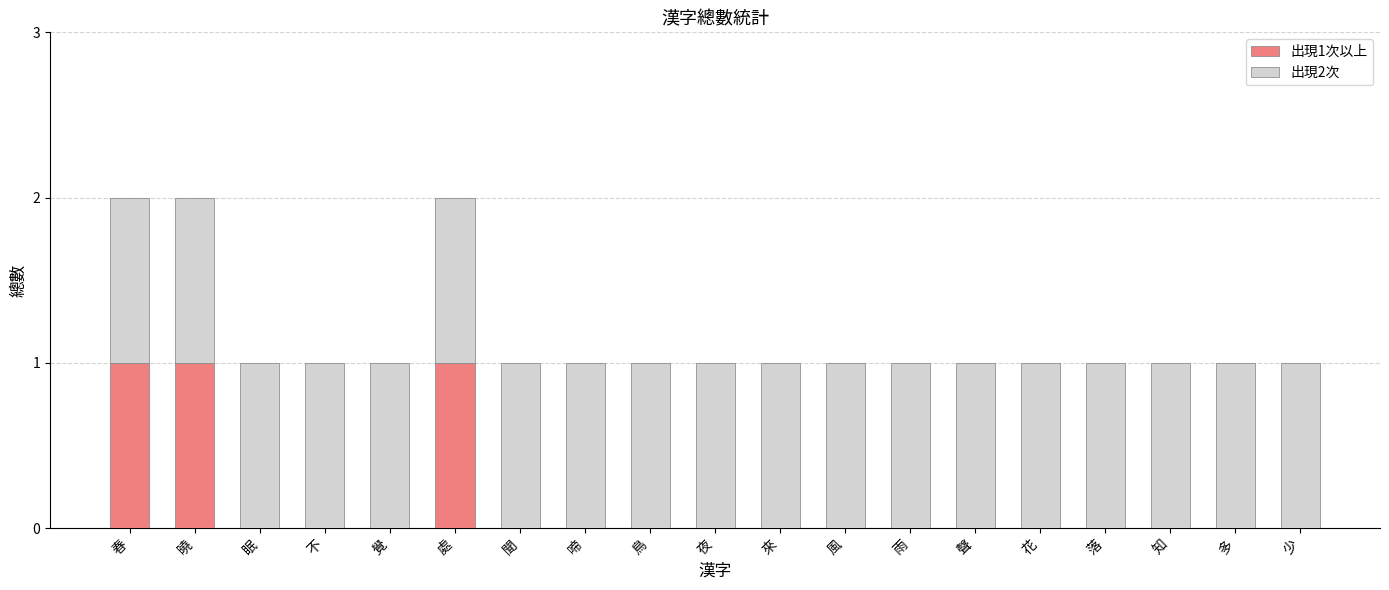

The 出現1次以上 series shows 0 at 知. True or false?

True